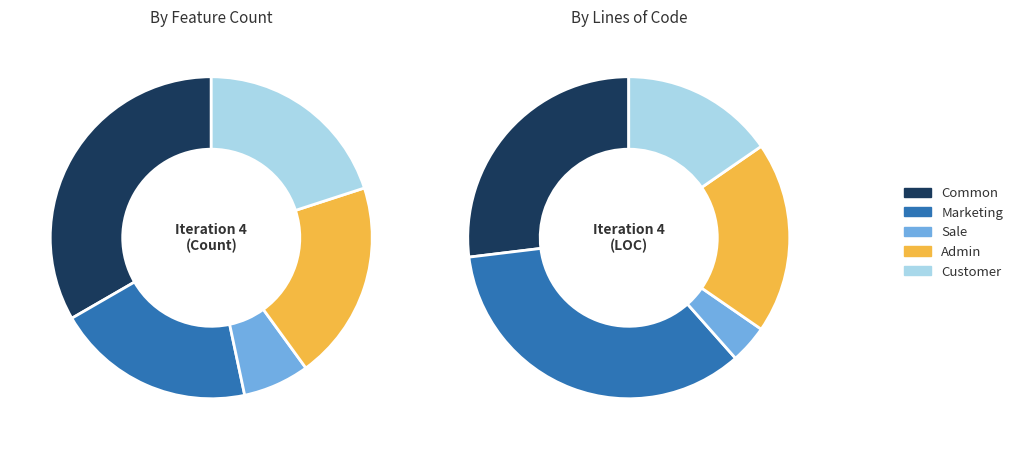

What is the smallest slice in the pie chart?

Sale